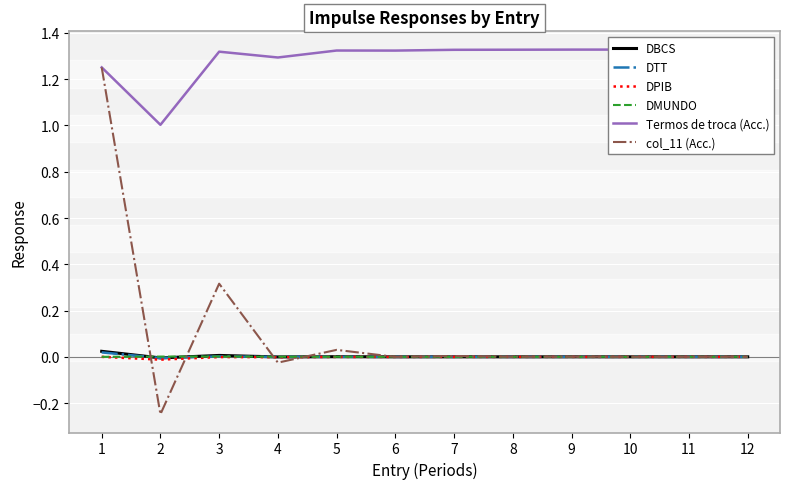

What is the highest value of the Termos de troca (Acc.) series?

1.3